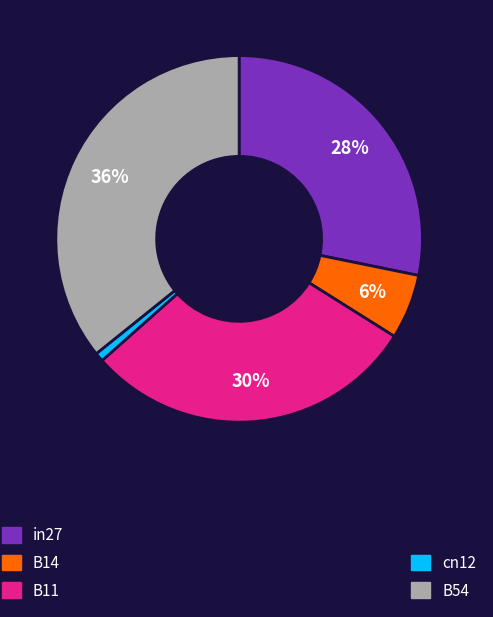

To the nearest percent, what is the average slice percentage?

20%